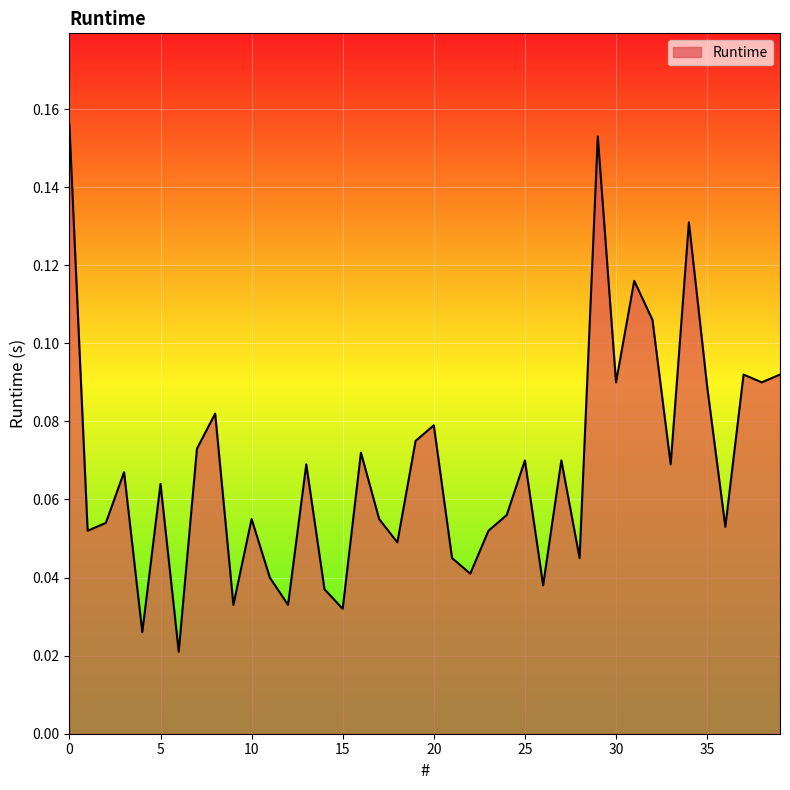

How many points are higher than both their immediate neighbors (excluding endpoints)?

13